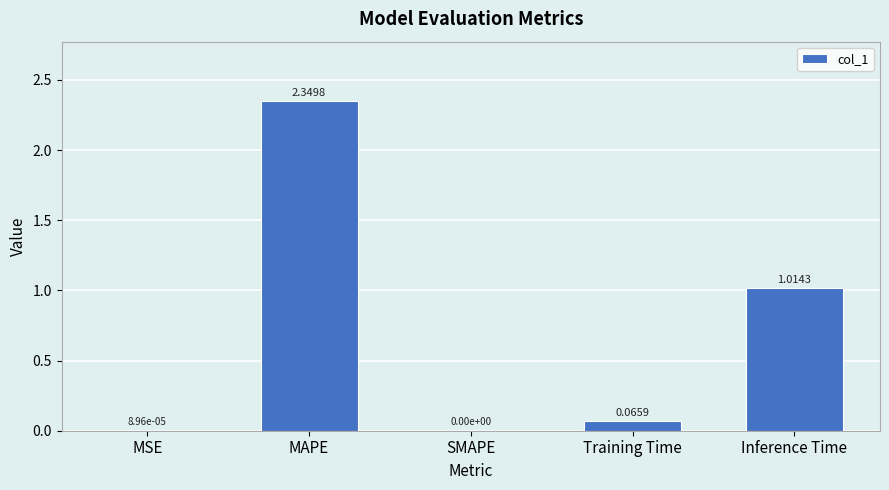

How many values exceed 0?

4